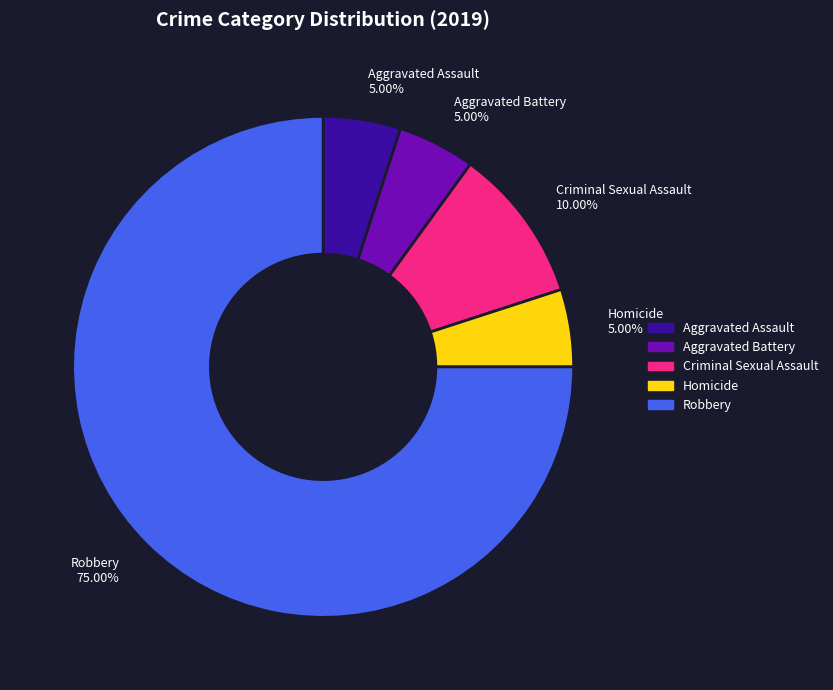

Approximately how many times larger is the value at Robbery compared to Aggravated Battery?

15.0